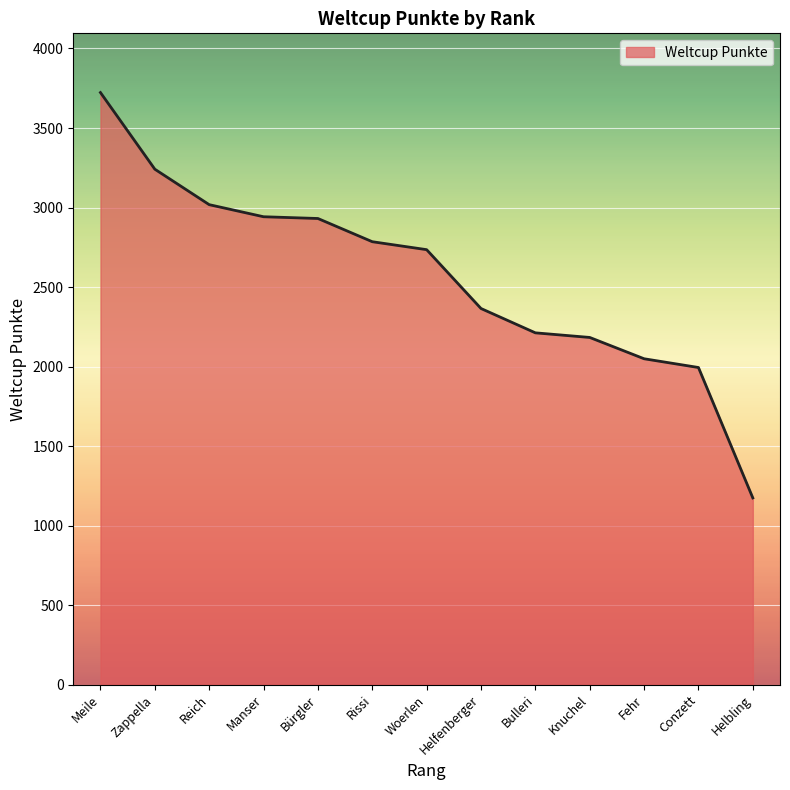

What is the ratio of the value at Bulleri to the value at Helfenberger?

0.9